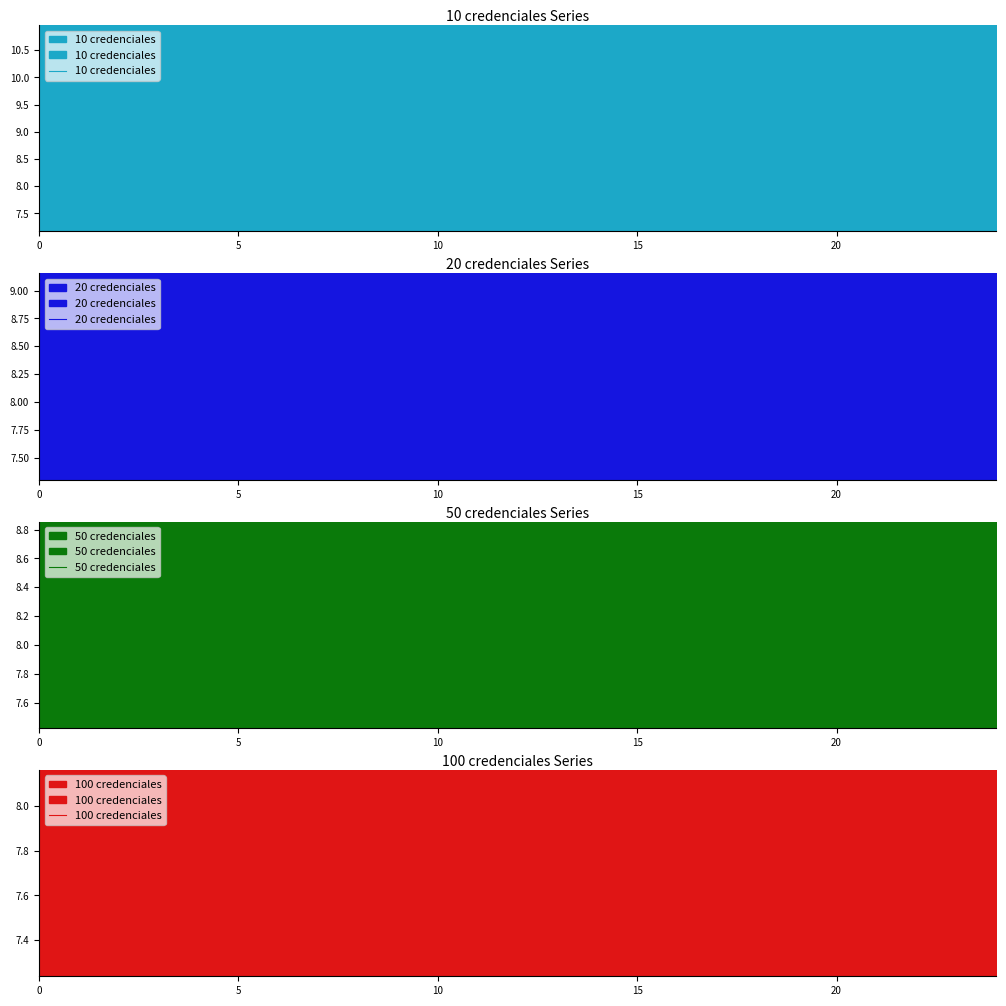

Which series ends up on top after the final intersection of 50 credenciales and 10 credenciales?

10 credenciales